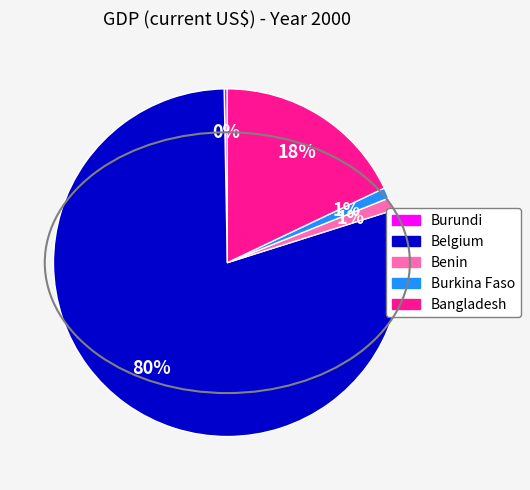

The Belgium slice represents 94% of the pie. True or false?

False